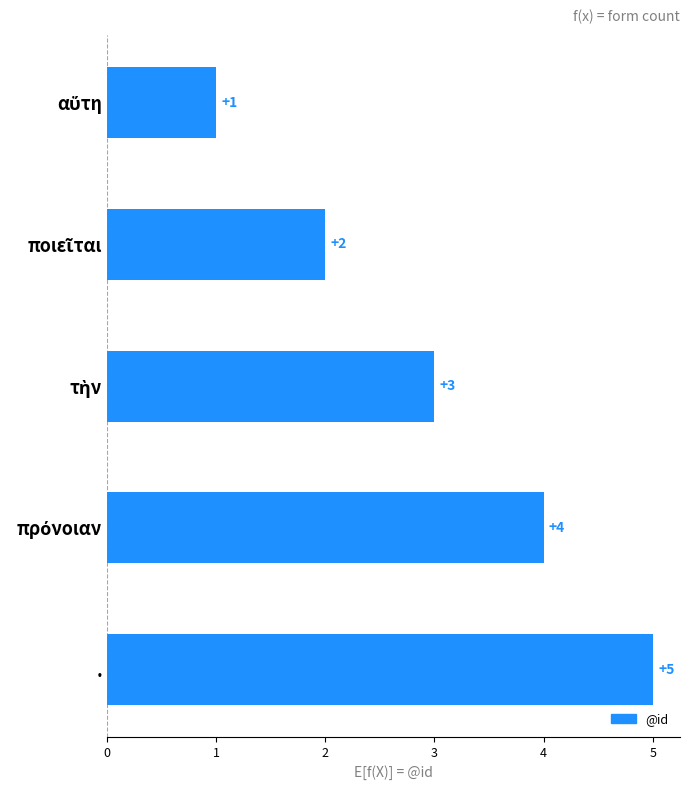

Which label corresponds to the largest value in the chart?

.